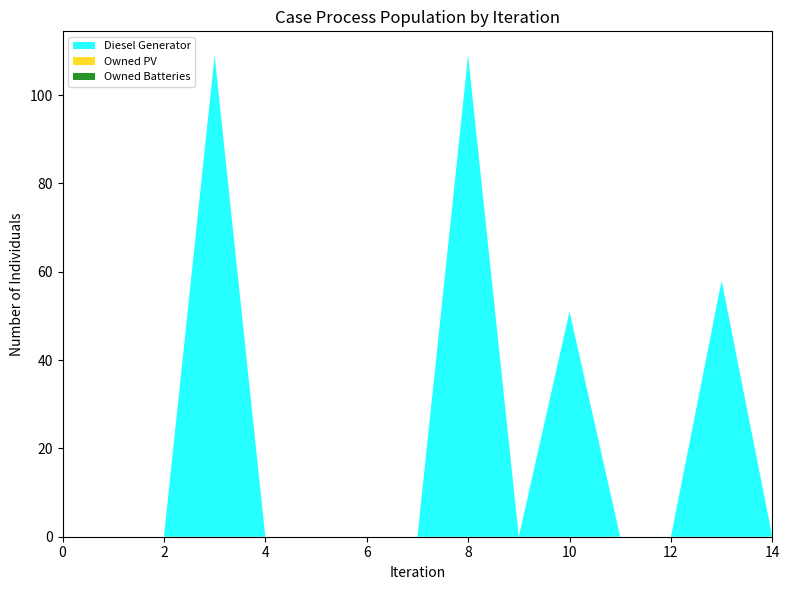

Reading right to left, list all the values displayed in this chart.

Diesel Generator: 0	58	0	0	51	0	109	0	0	0	0	109	0	0	0
Owned PV: 0	0	0	0	0	0	0	0	0	0	0	0	0	0	0
Owned Batteries: 0	0	0	0	0	0	0	0	0	0	0	0	0	0	0